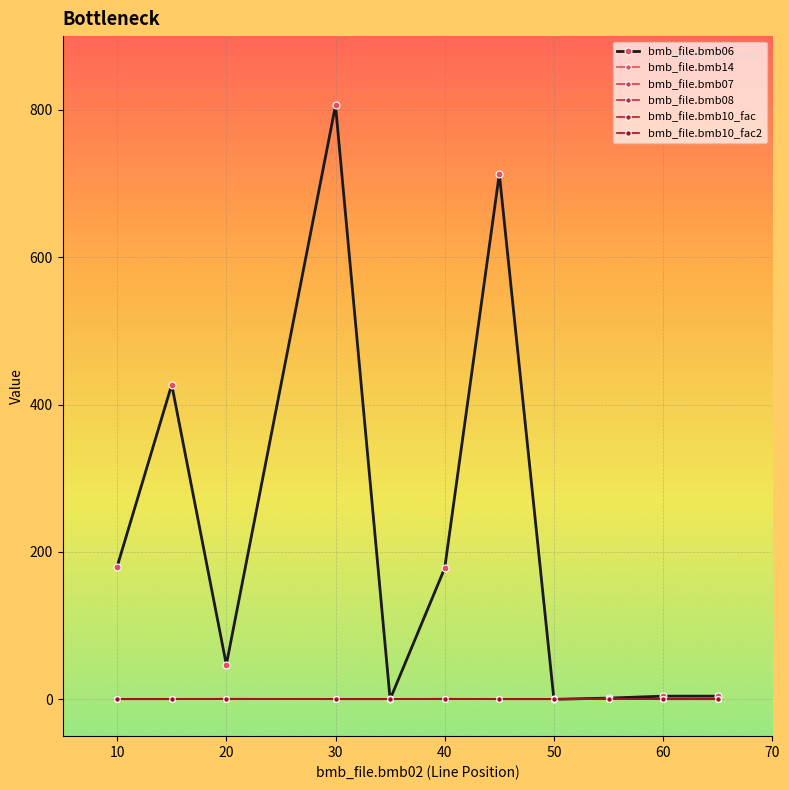

Is this an area chart (filled region under the line)?

No